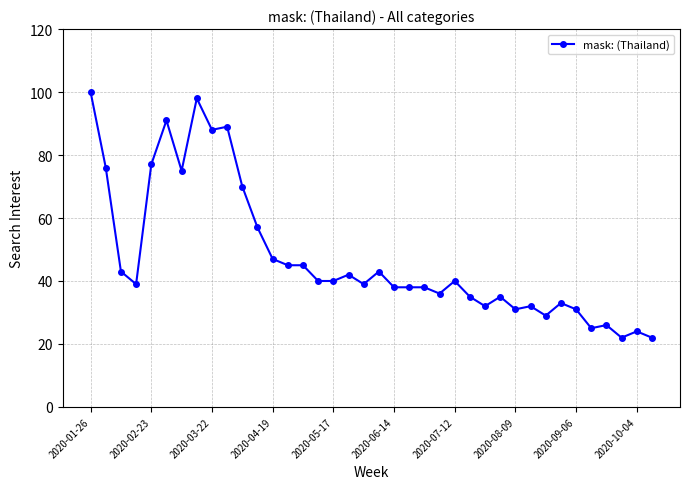

What is the smallest value displayed?

22